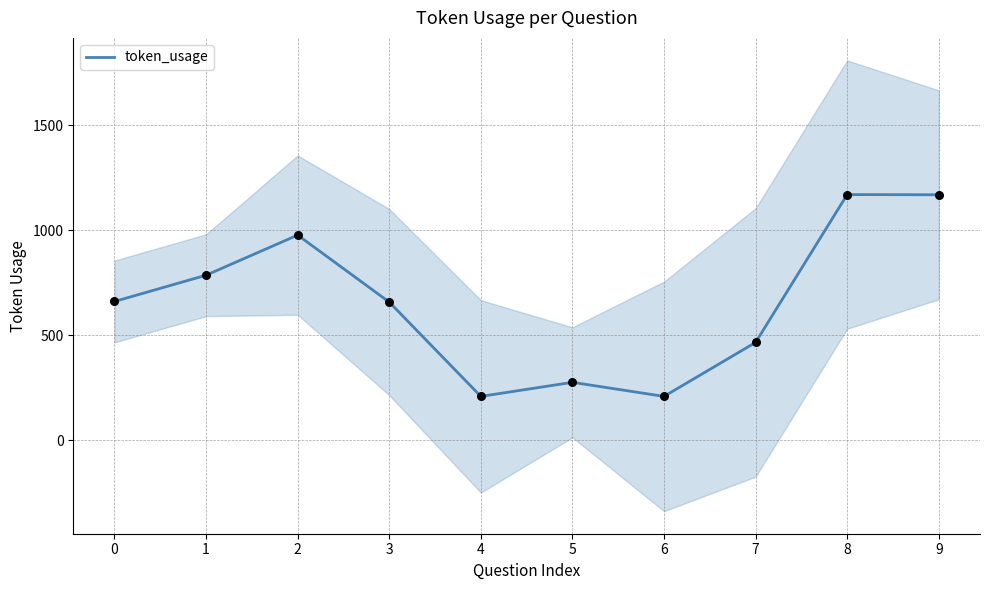

What is the ratio of the value at 5 to the value at 3?

0.4